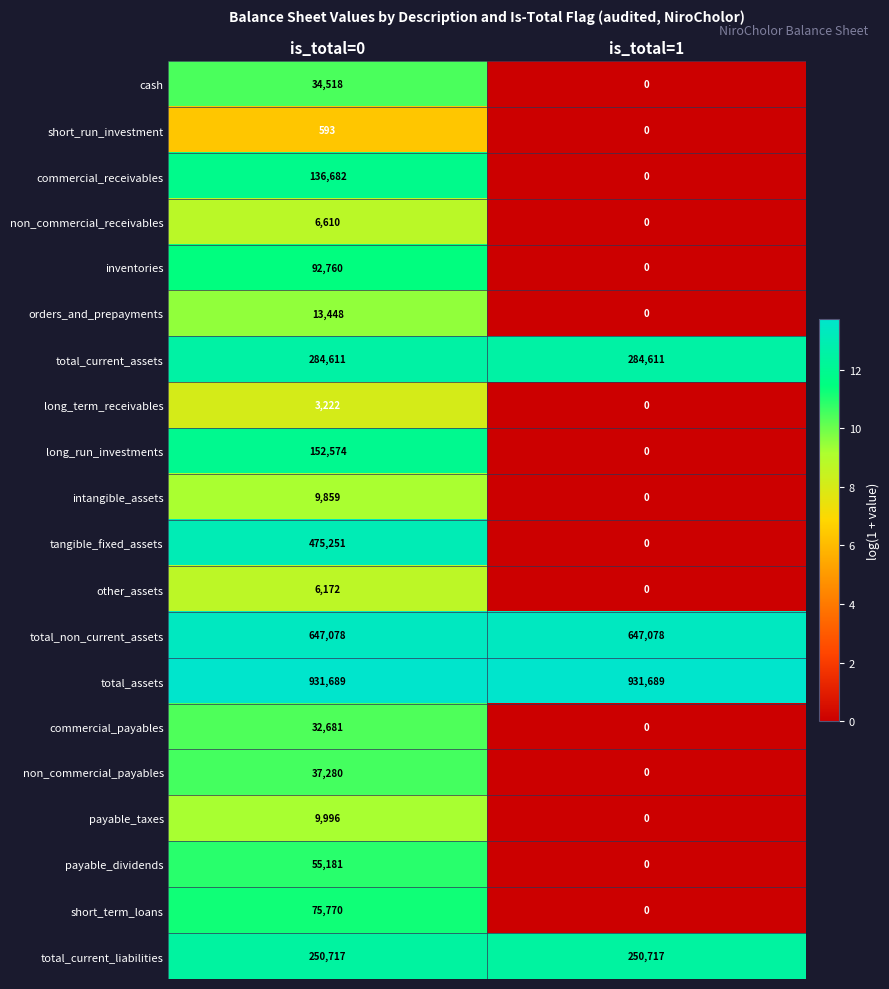

What is the total value across all series at is_total=1?

2114095